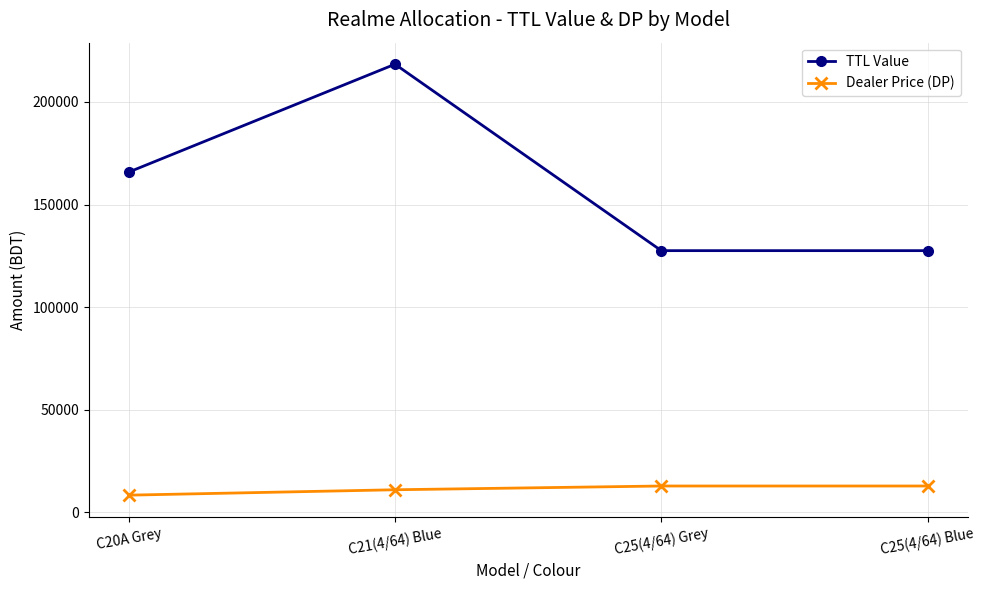

True or false: Dealer Price (DP) has a value of 12750 at C25(4/64) Grey.

True